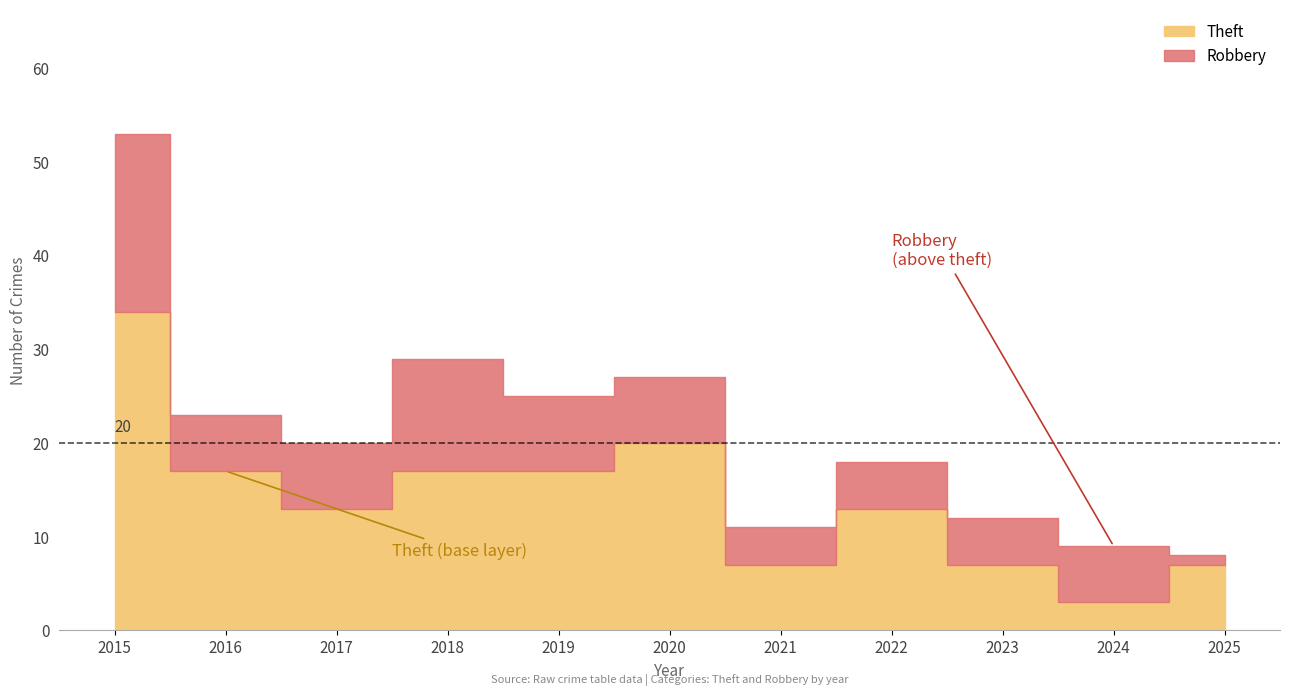

What is the total value across all series at 2019?

25